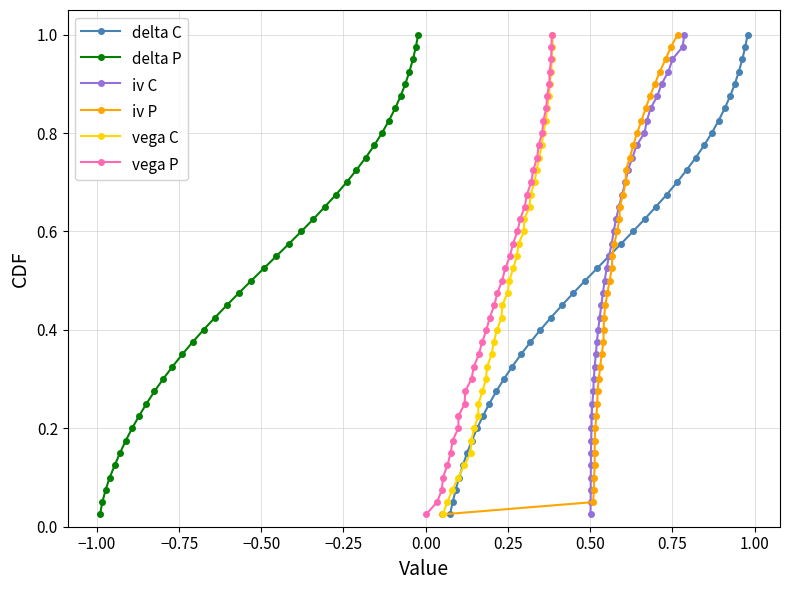

What is the value of the iv P point at the 28th from the left?

0.7